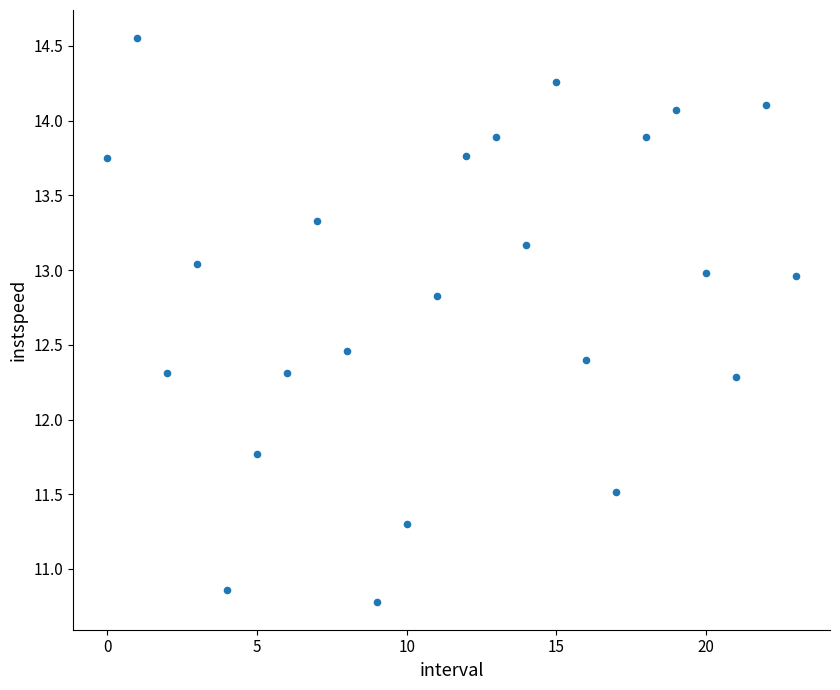

What Y value in the scatter plot is closest to 12?

11.8